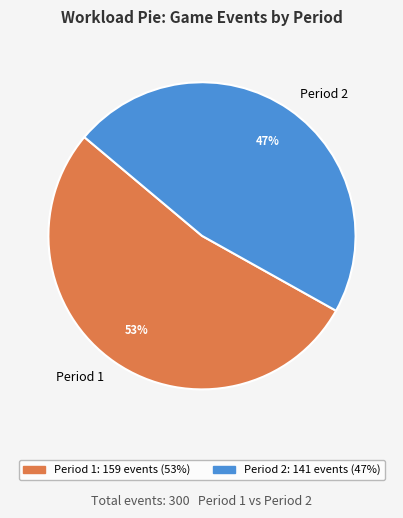

Is there any slice that represents more than half of the pie?

Yes